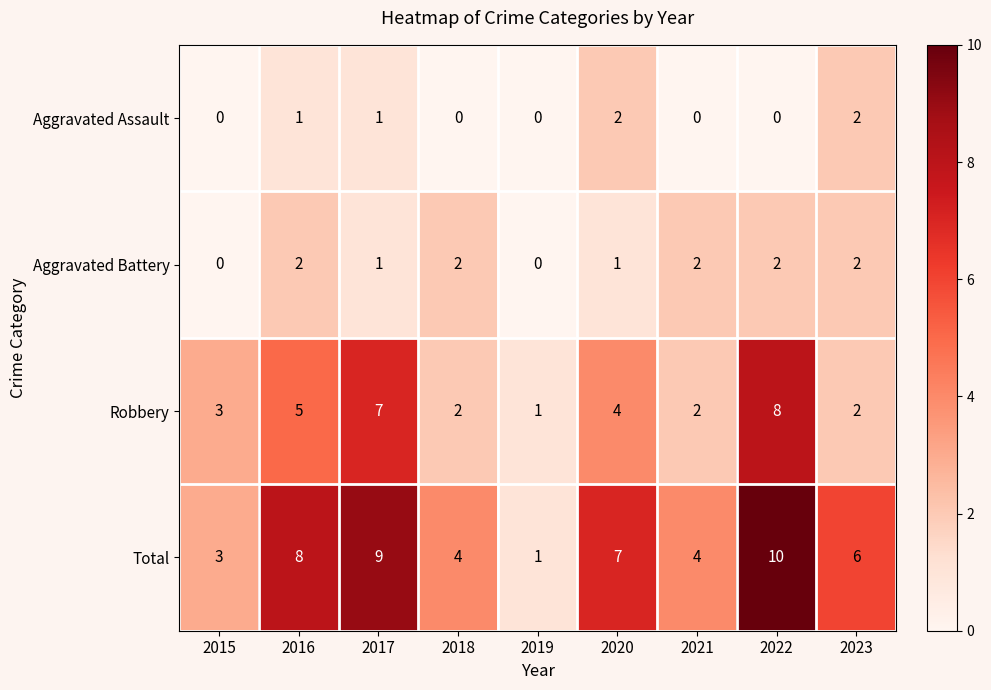

Which series has the widest spread of values?

Total